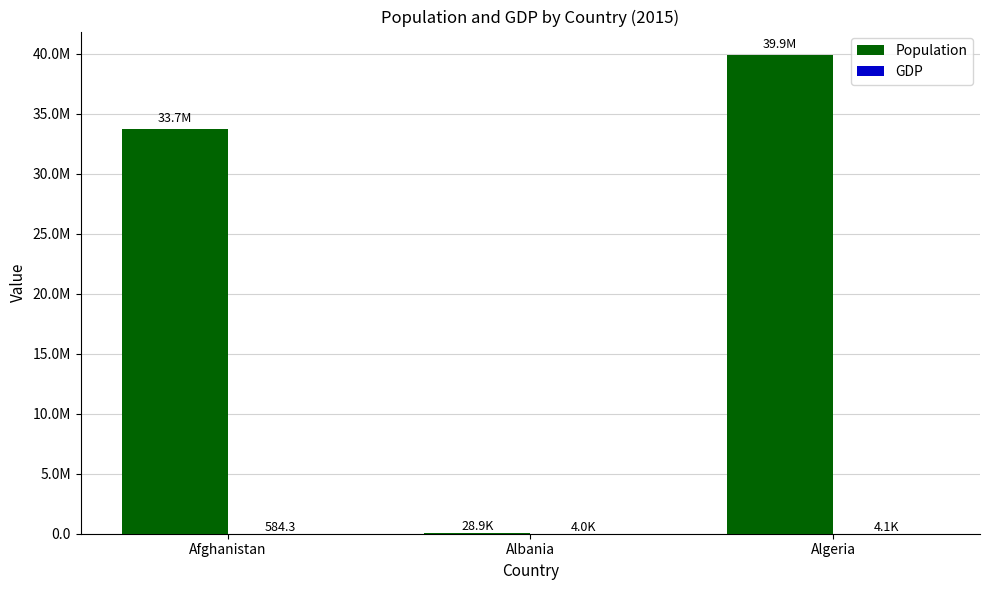

Are the bars grouped side by side (vs. stacked)?

Yes